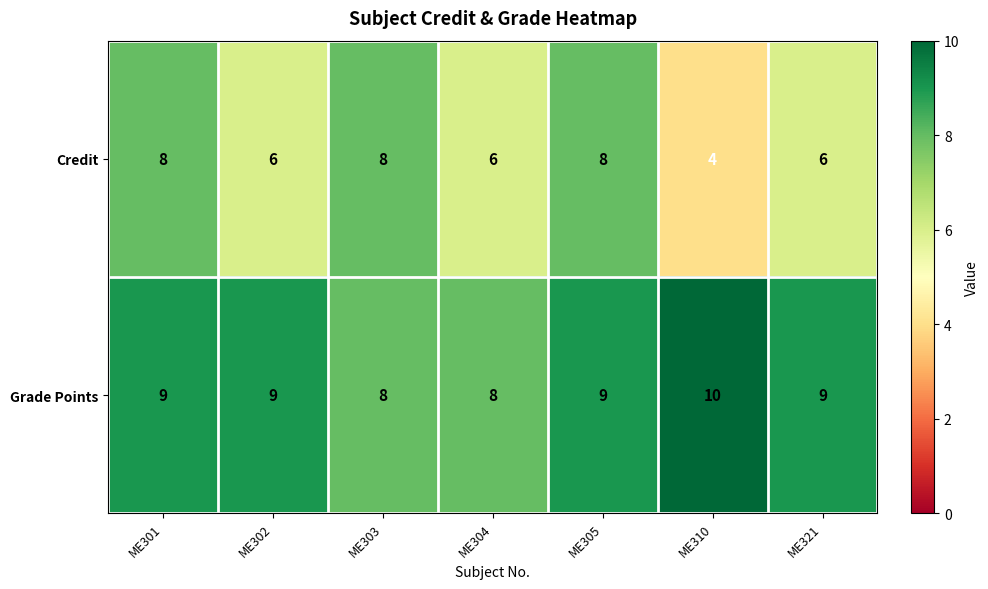

What is the greatest value displayed?

10